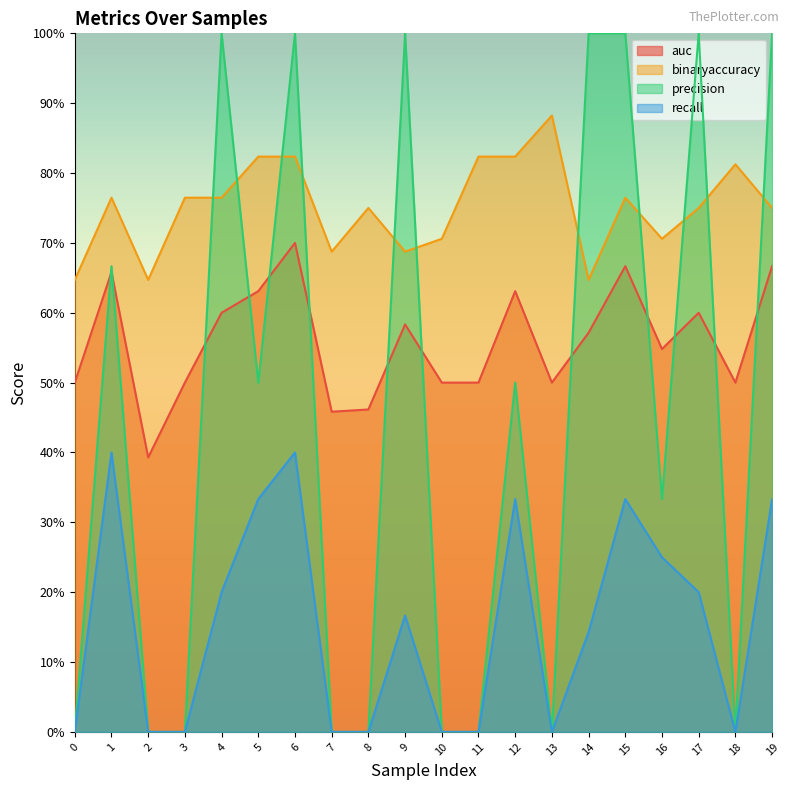

Reading left to right, transcribe all the data shown in this chart.

auc: 0.5	0.7	0.4	0.5	0.6	0.6	0.7	0.5	0.5	0.6	0.5	0.5	0.6	0.5	0.6	0.7	0.5	0.6	0.5	0.7
binaryaccuracy: 0.6	0.8	0.6	0.8	0.8	0.8	0.8	0.7	0.8	0.7	0.7	0.8	0.8	0.9	0.6	0.8	0.7	0.8	0.8	0.8
precision: 0.0	0.7	0.0	0.0	1.0	0.5	1.0	0.0	0.0	1.0	0.0	0.0	0.5	0.0	1.0	1.0	0.3	1.0	0.0	1.0
recall: 0.0	0.4	0.0	0.0	0.2	0.3	0.4	0.0	0.0	0.2	0.0	0.0	0.3	0.0	0.1	0.3	0.2	0.2	0.0	0.3